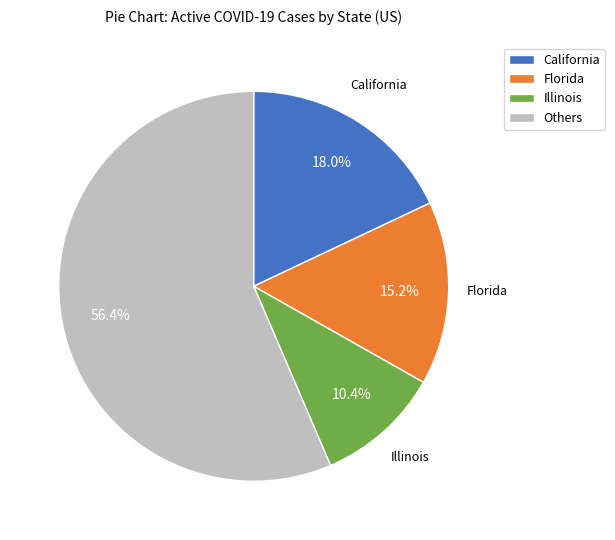

How many slices are in this pie chart?

4